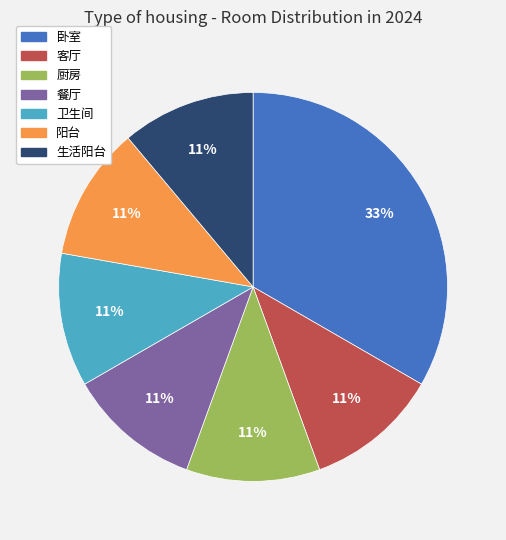

Which slice is the largest?

卧室